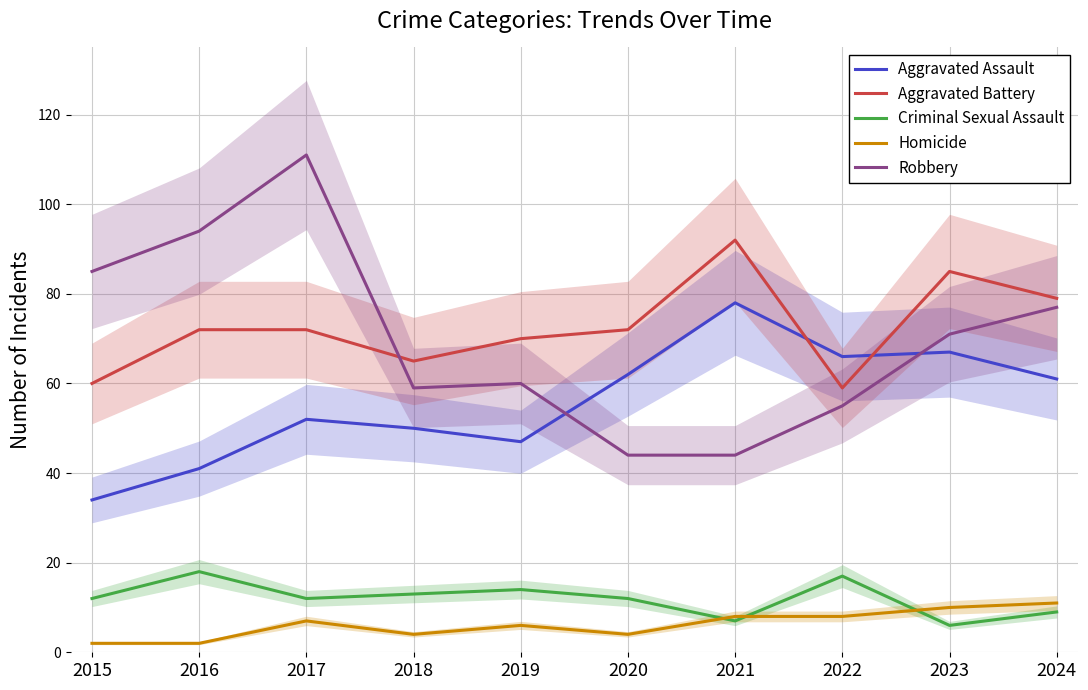

What are all the series names shown in the legend?

Aggravated Assault, Aggravated Battery, Criminal Sexual Assault, Homicide, Robbery